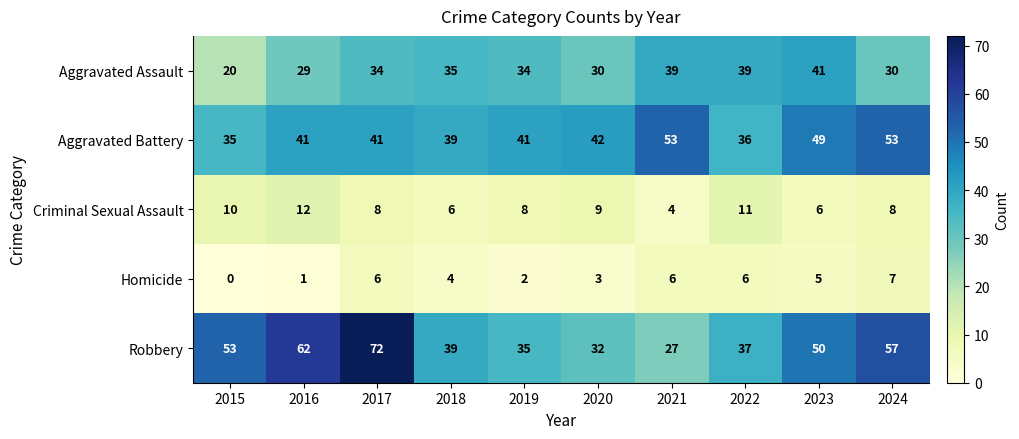

True or false: Robbery has a value of 22 at 2015.

False